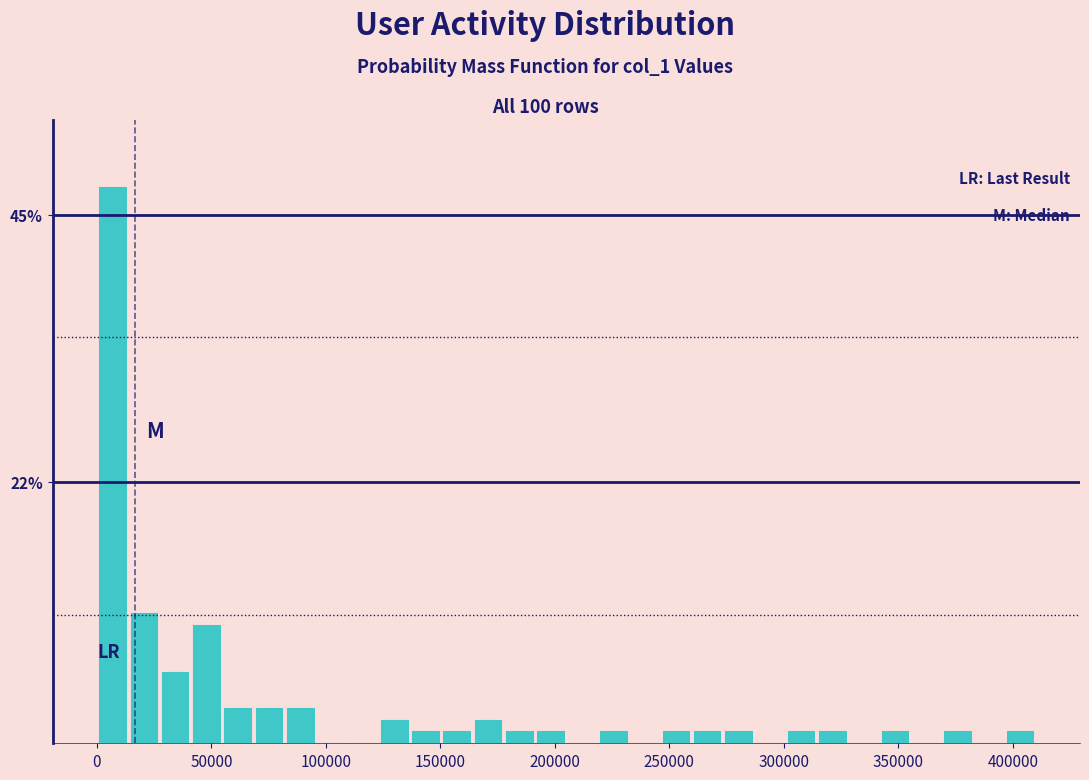

Read against the x-axis, roughly where is the centre of the tallest bar?

5000